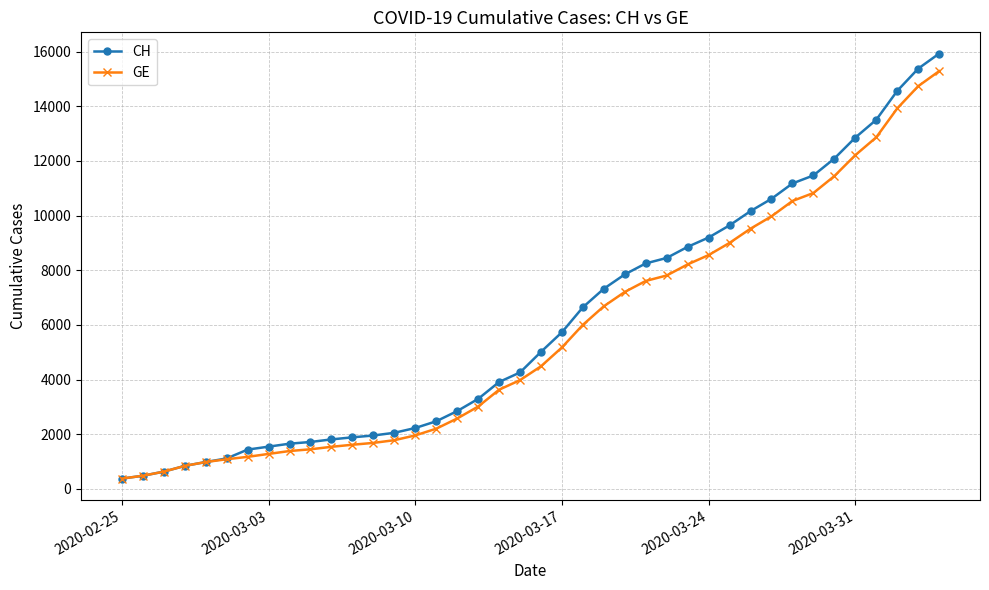

What is the lowest value of the GE series?

375